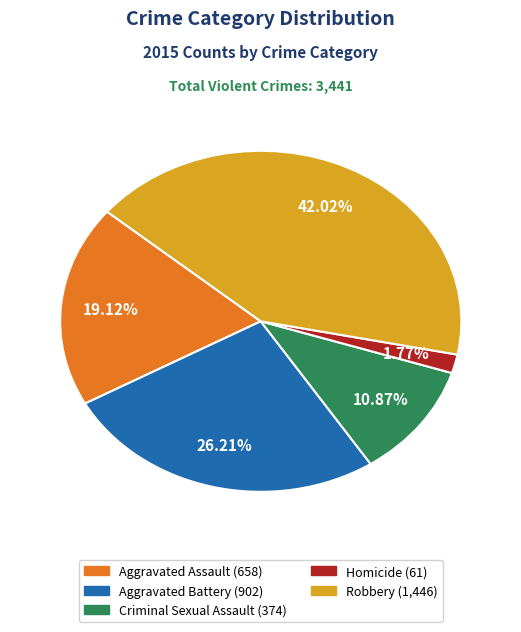

To the nearest percent, what is the difference between the largest and smallest slice percentages?

40%